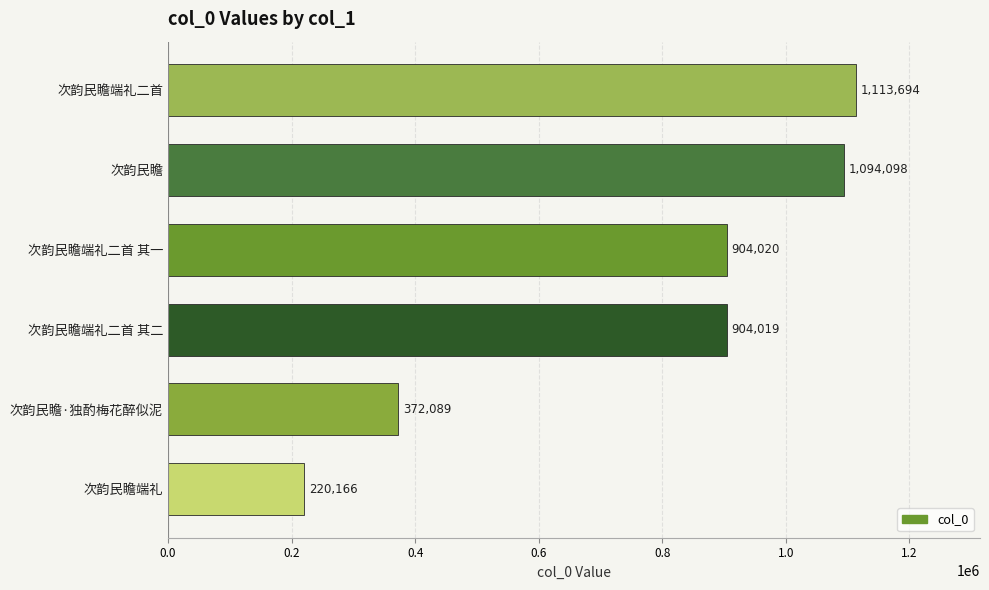

Between 次韵民瞻·独酌梅花醉似泥 and 次韵民瞻端礼二首 其一, which is larger?

次韵民瞻端礼二首 其一